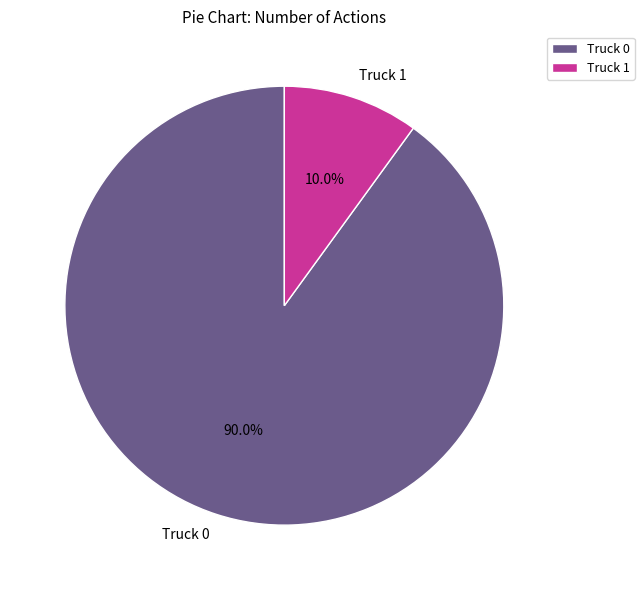

How many segments does this pie chart have?

2